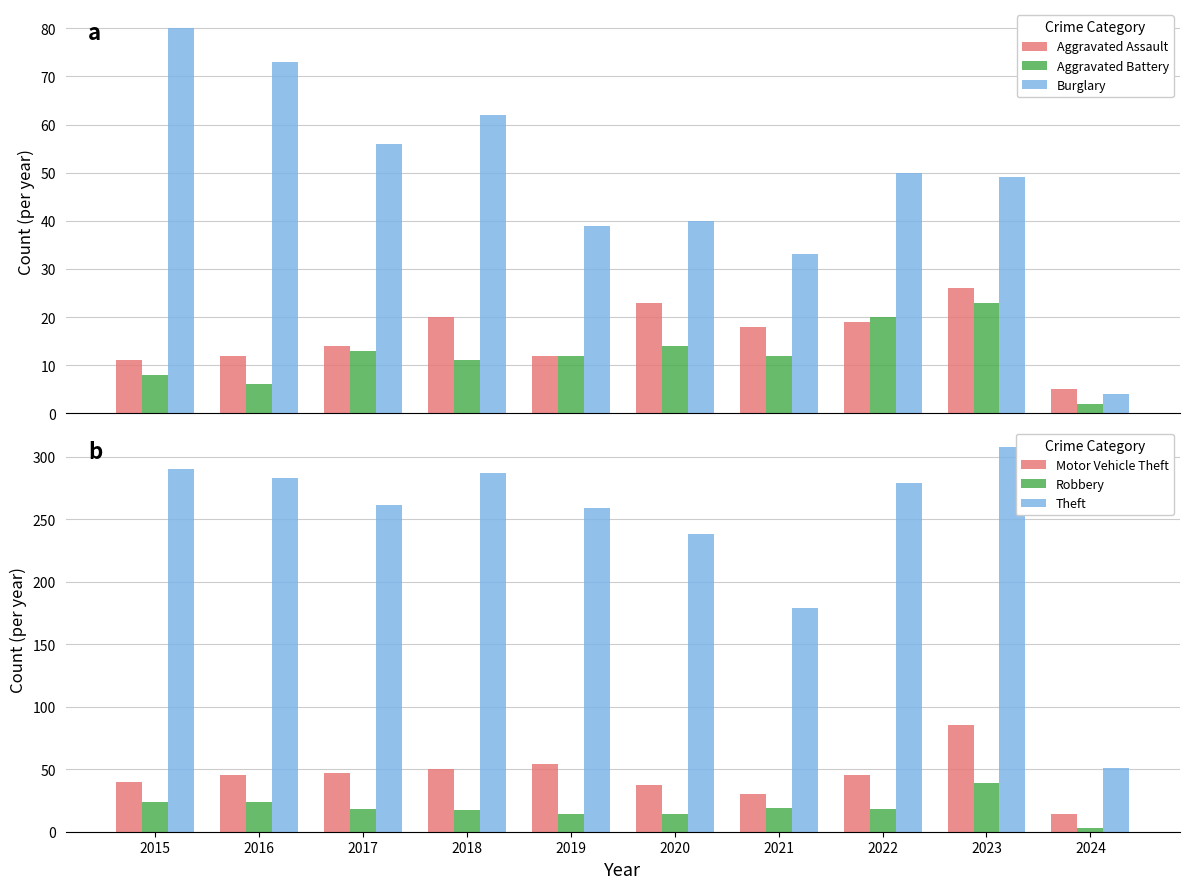

Rank the series by their maximum value, from lowest to highest.

Aggravated Battery, Aggravated Assault, Robbery, Burglary, Motor Vehicle Theft, Theft